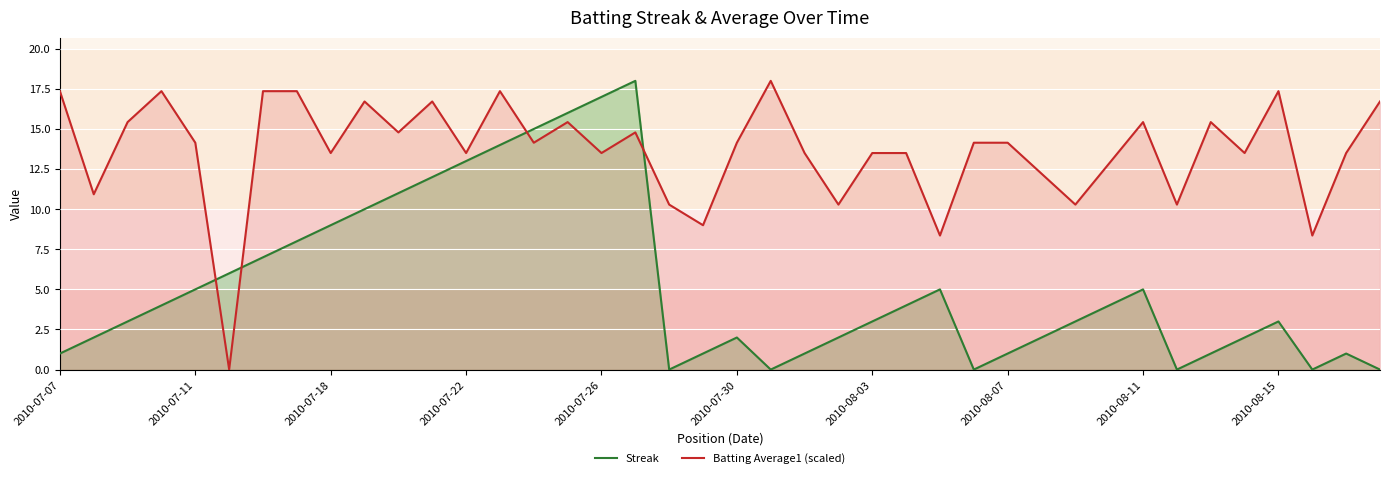

List the series in order of their overall mean, highest first.

Batting Average1 (scaled), Streak